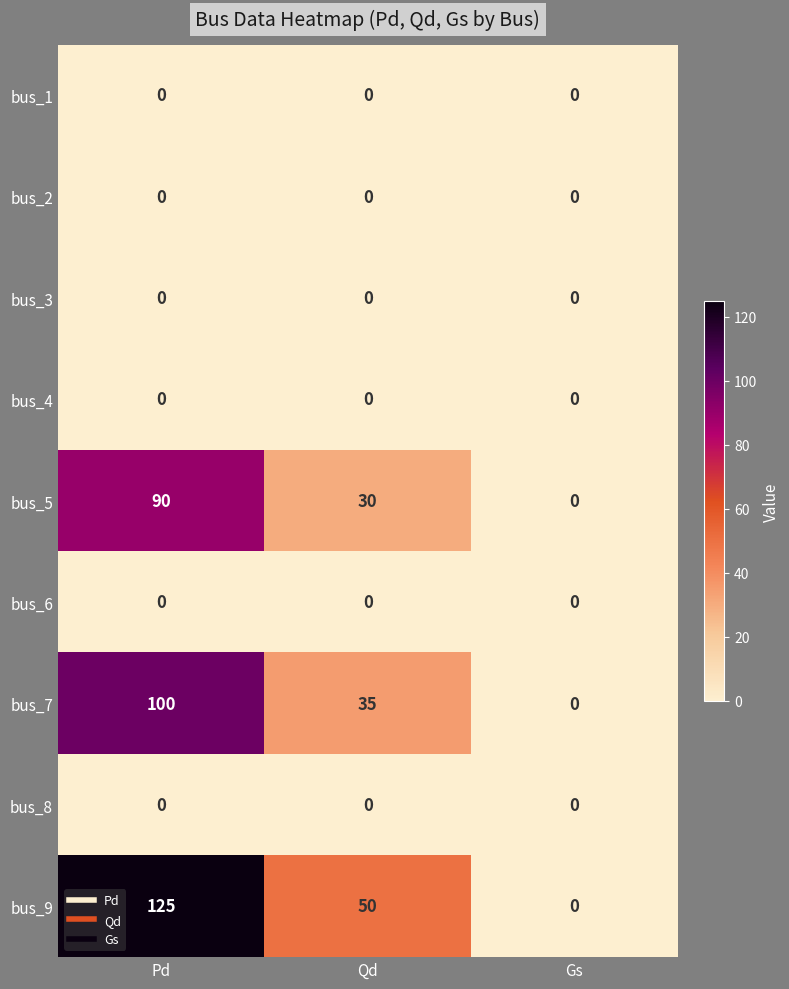

Reading left to right, list all the values displayed in this chart.

bus_1: 0	0	0
bus_2: 0	0	0
bus_3: 0	0	0
bus_4: 0	0	0
bus_5: 90	30	0
bus_6: 0	0	0
bus_7: 100	35	0
bus_8: 0	0	0
bus_9: 125	50	0